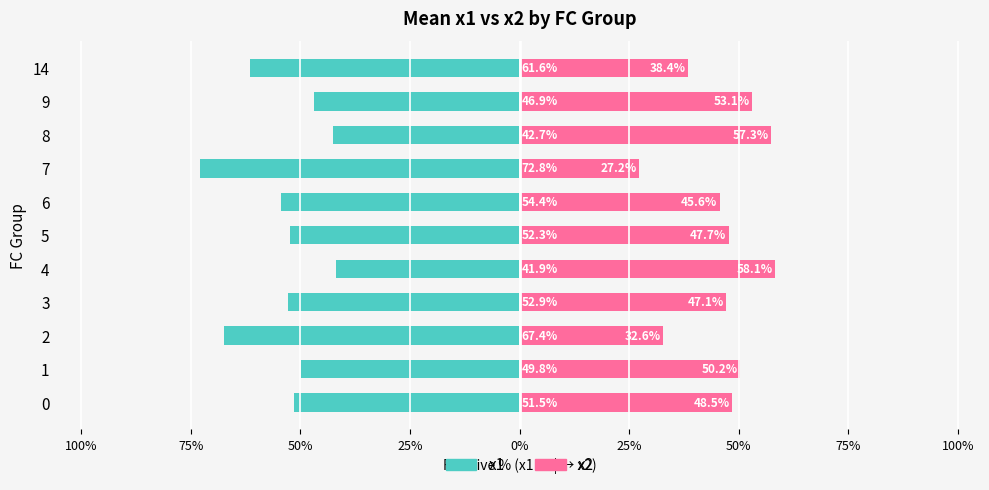

Reading left to right, extract all data points from this chart.

x1: -51.5	-49.8	-67.4	-52.9	-41.9	-52.3	-54.4	-72.8	-42.7	-46.9	-61.6
x2: 48.5	50.2	32.6	47.1	58.1	47.7	45.6	27.2	57.3	53.1	38.4